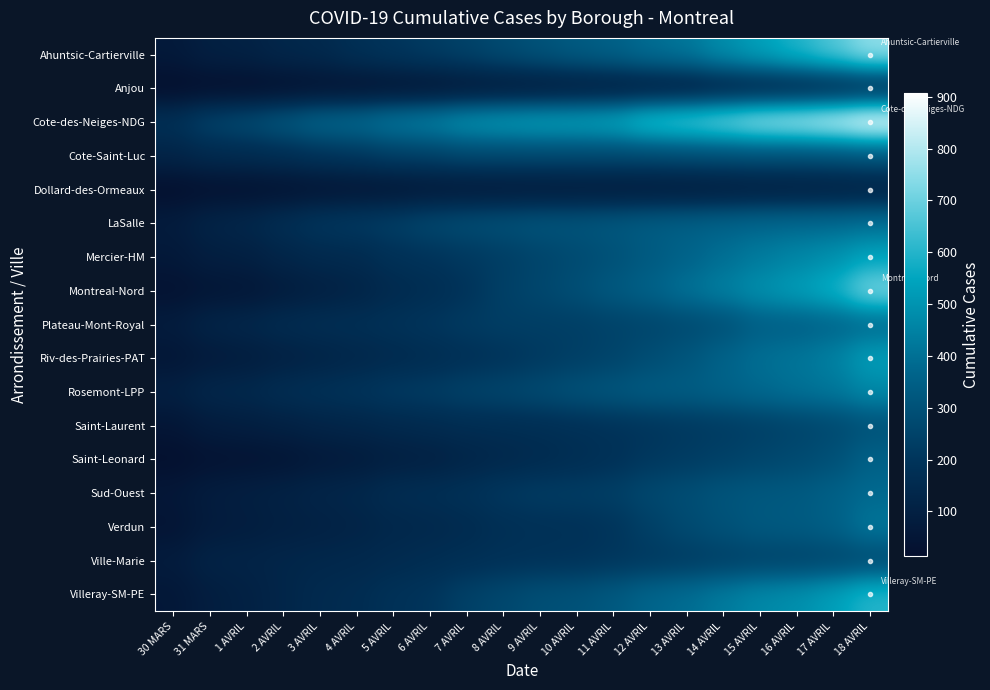

Count the number of data series in this chart.

17